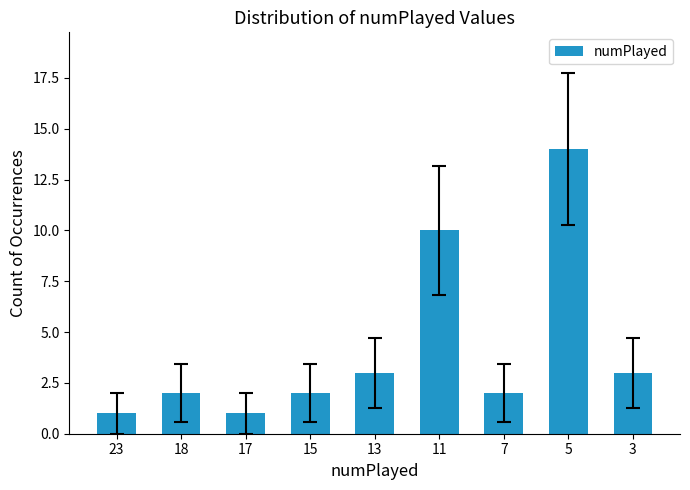

What is the maximum value shown in the chart?

14